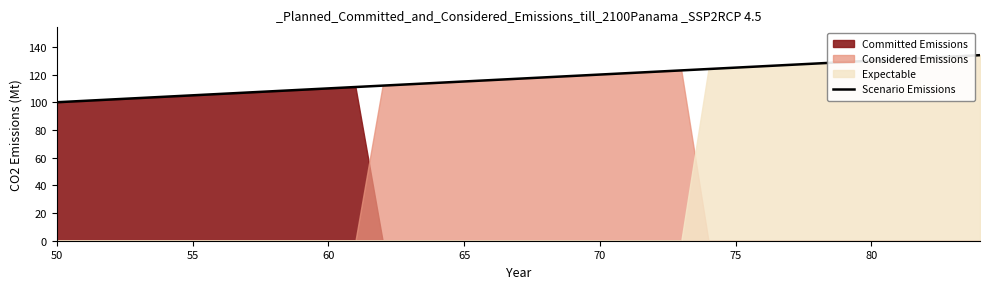

At which label does the data first exceed 117?

68